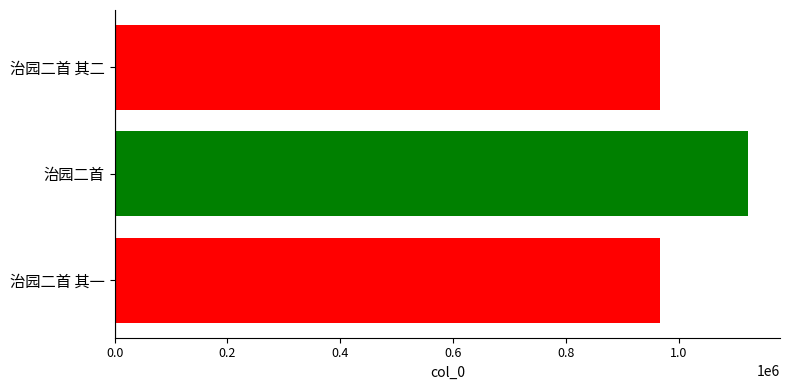

How many bars are there in total?

3